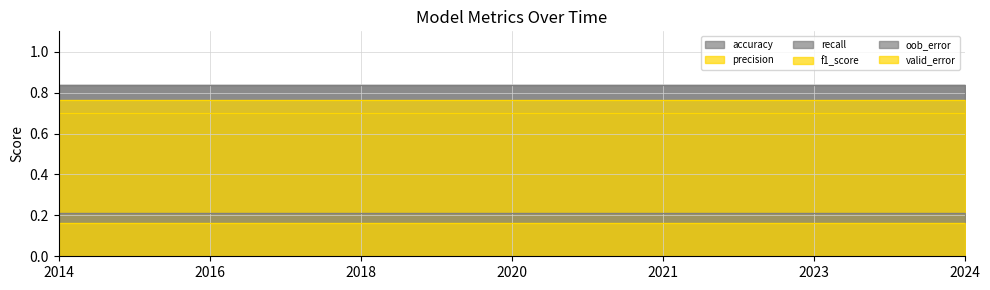

The precision series shows 0.4 at 2020-11-05. True or false?

False